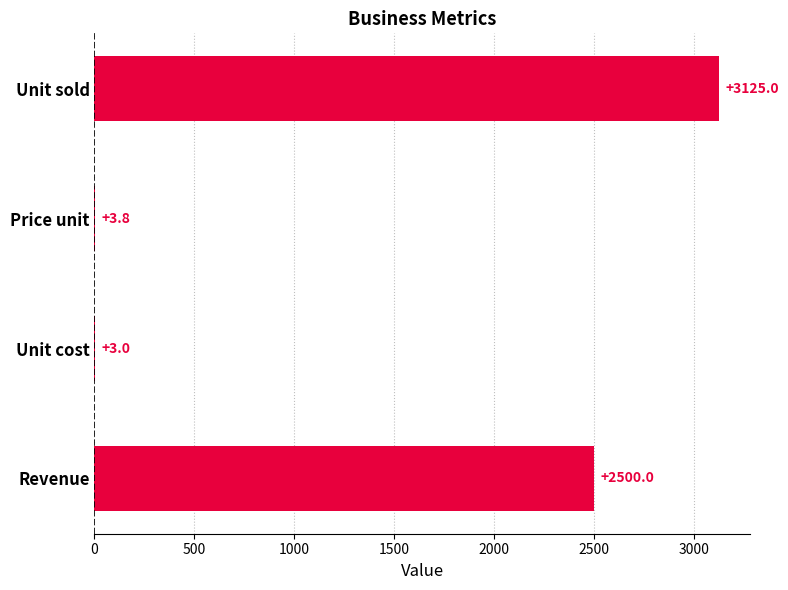

The value at Revenue is 2500.0. True or false?

True